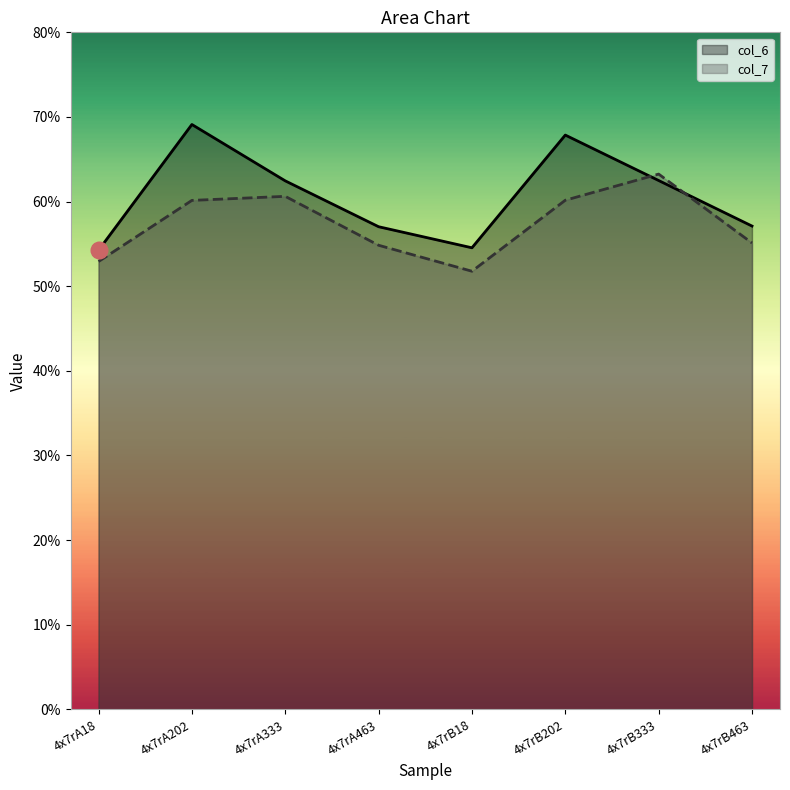

At which category does col_6 reach its first local peak?

4x7rA202